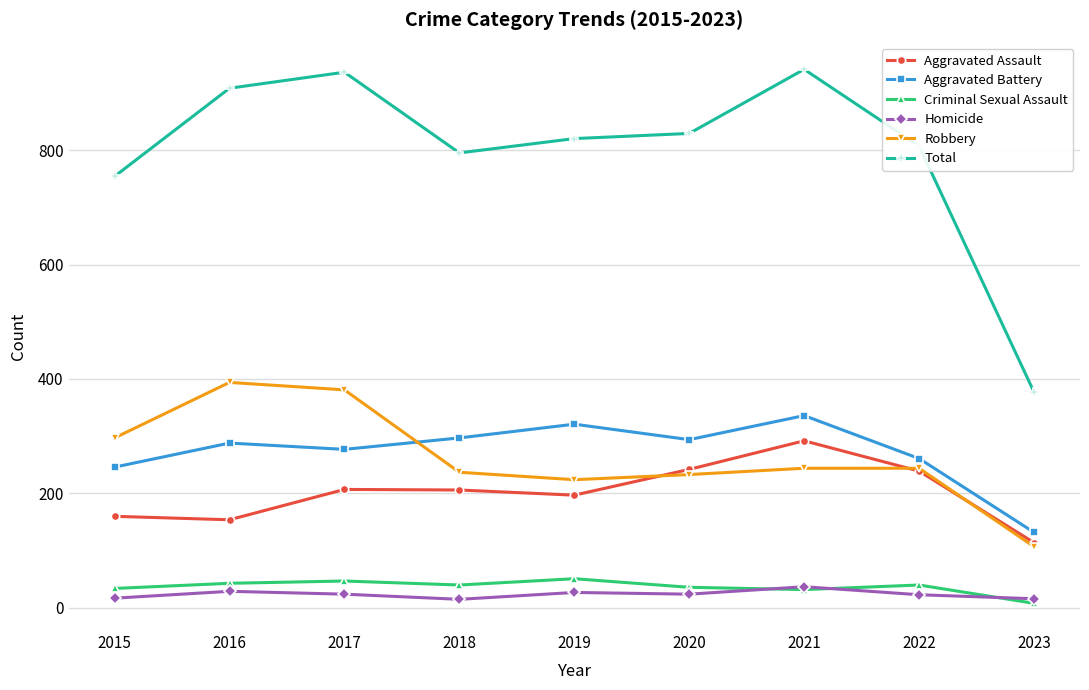

What is the value of the Criminal Sexual Assault point at the 5th from the left?

51